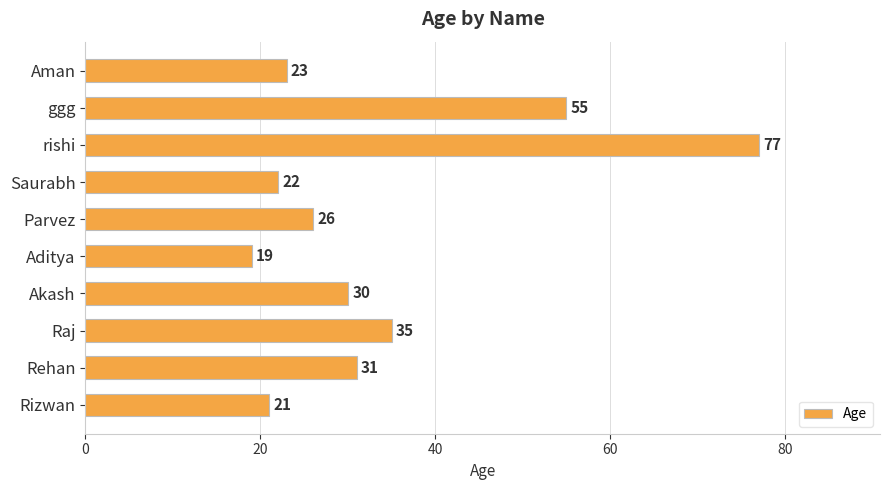

What is the sum of all values?

339